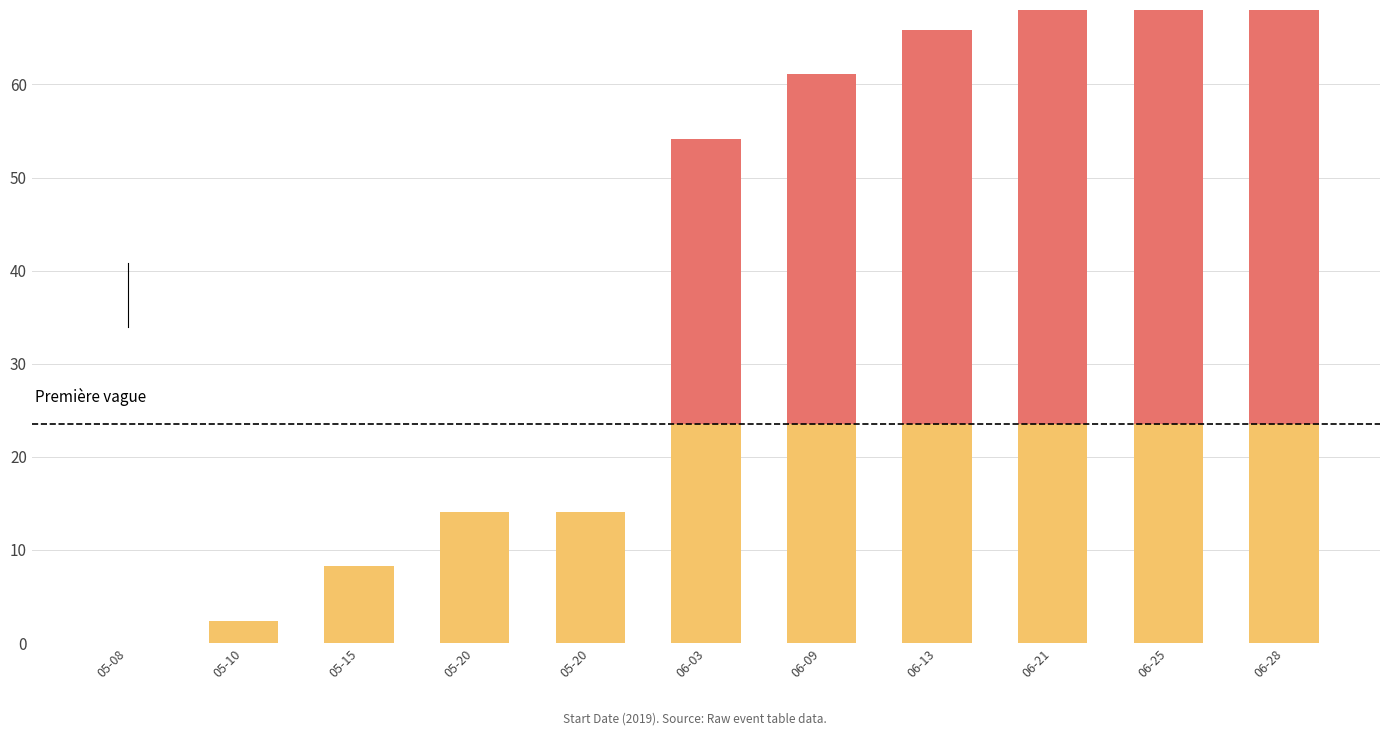

Which label corresponds to the smallest value in the chart?

05-08